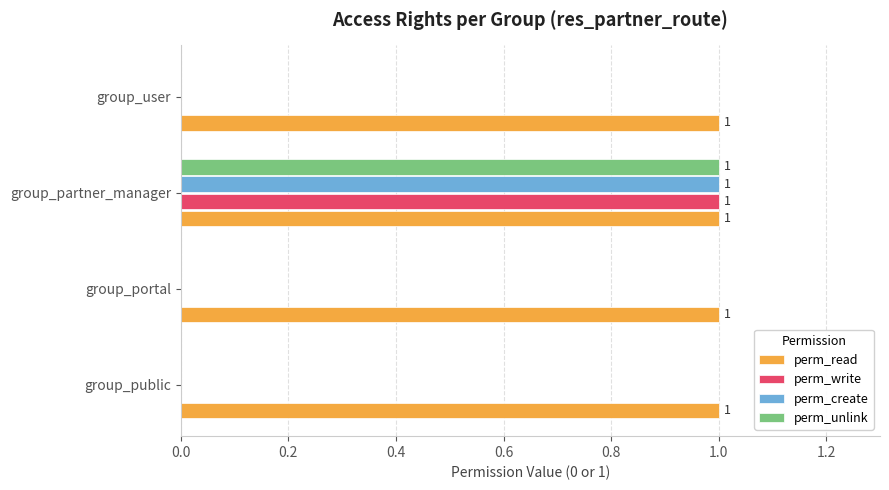

True or false: perm_read has a value of 0 at group_partner_manager.

False